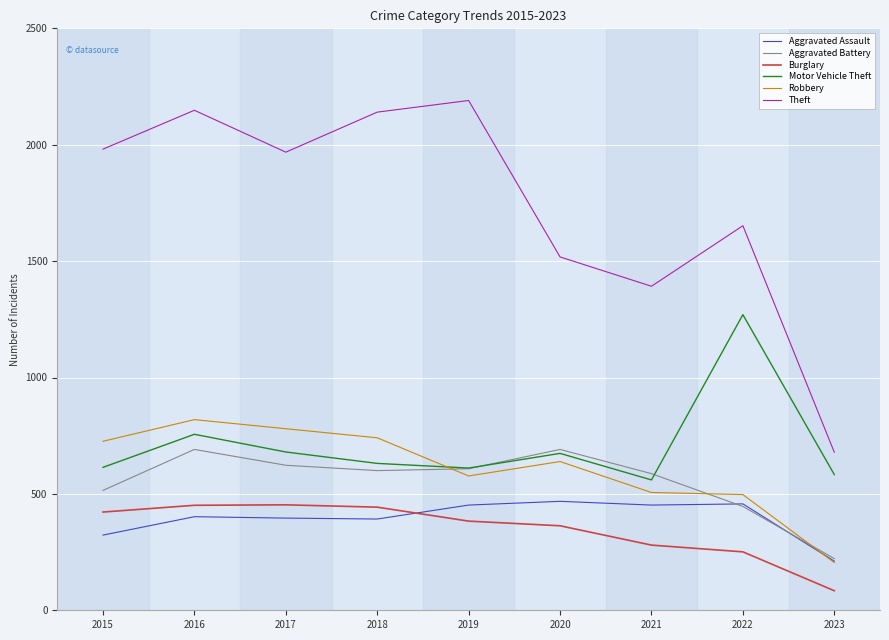

In Aggravated Assault, how many points are lower than both neighbors (excluding endpoints)?

2